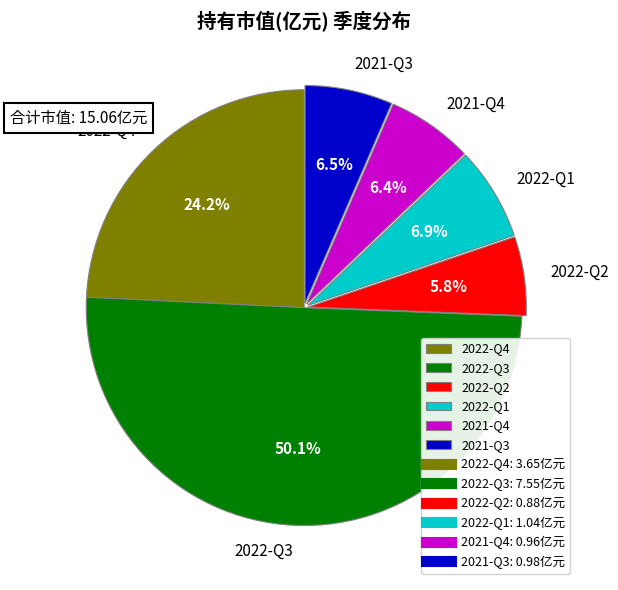

What percentage is NOT represented by 2021-Q3?

93.5%